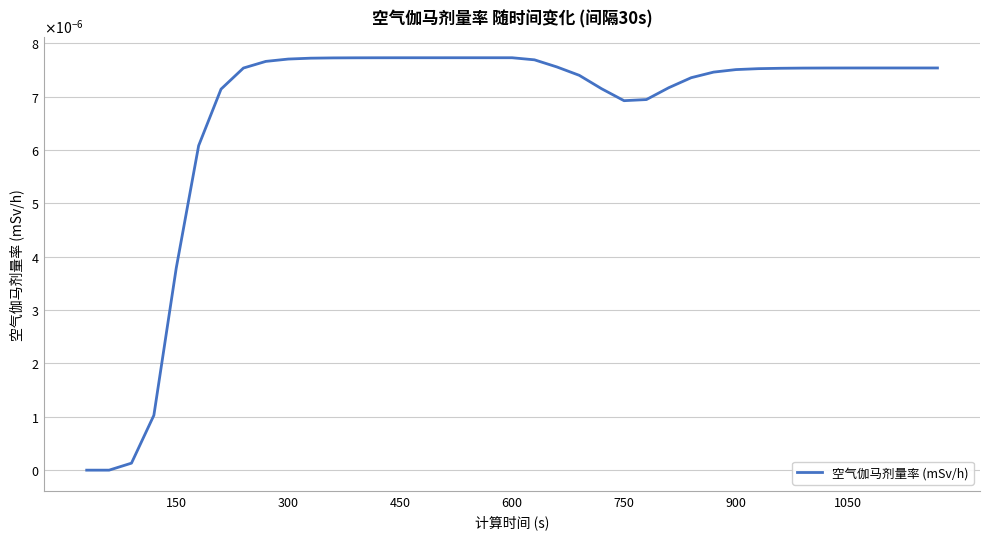

Is this an area chart (filled region under the line)?

No